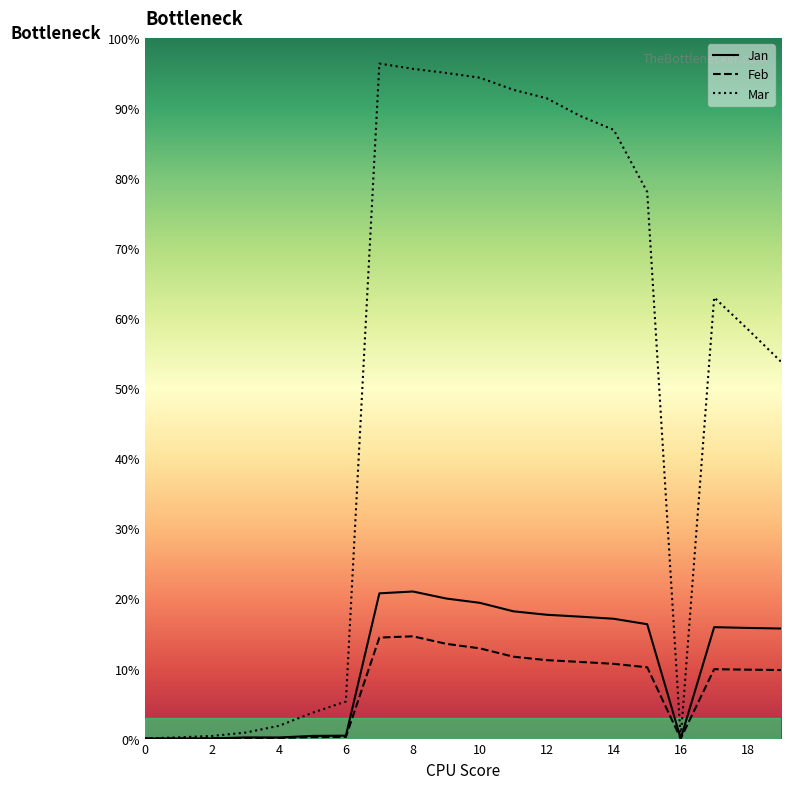

What is the highest value of the Feb series?

14.6